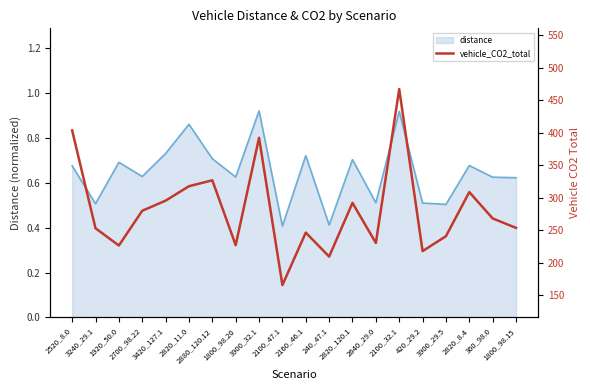

The value at 3240_29.1 is 389.2. True or false?

False